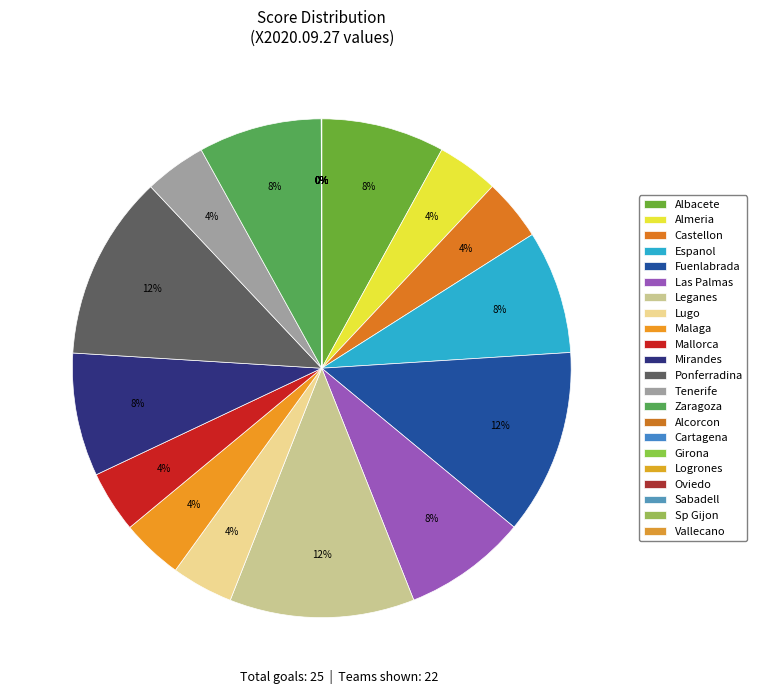

True or false: Castellon accounts for 4% of the total.

True